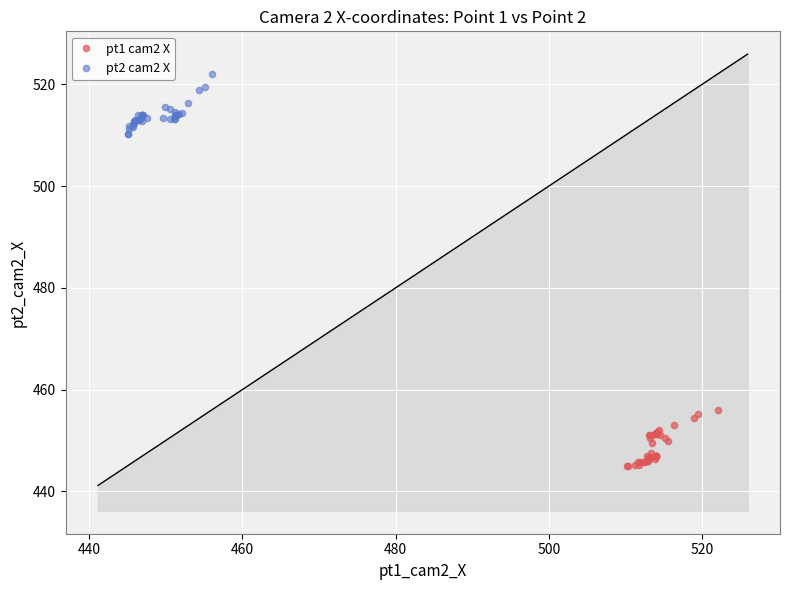

Which series has the largest Y range (max minus min)?

pt2 cam2 X